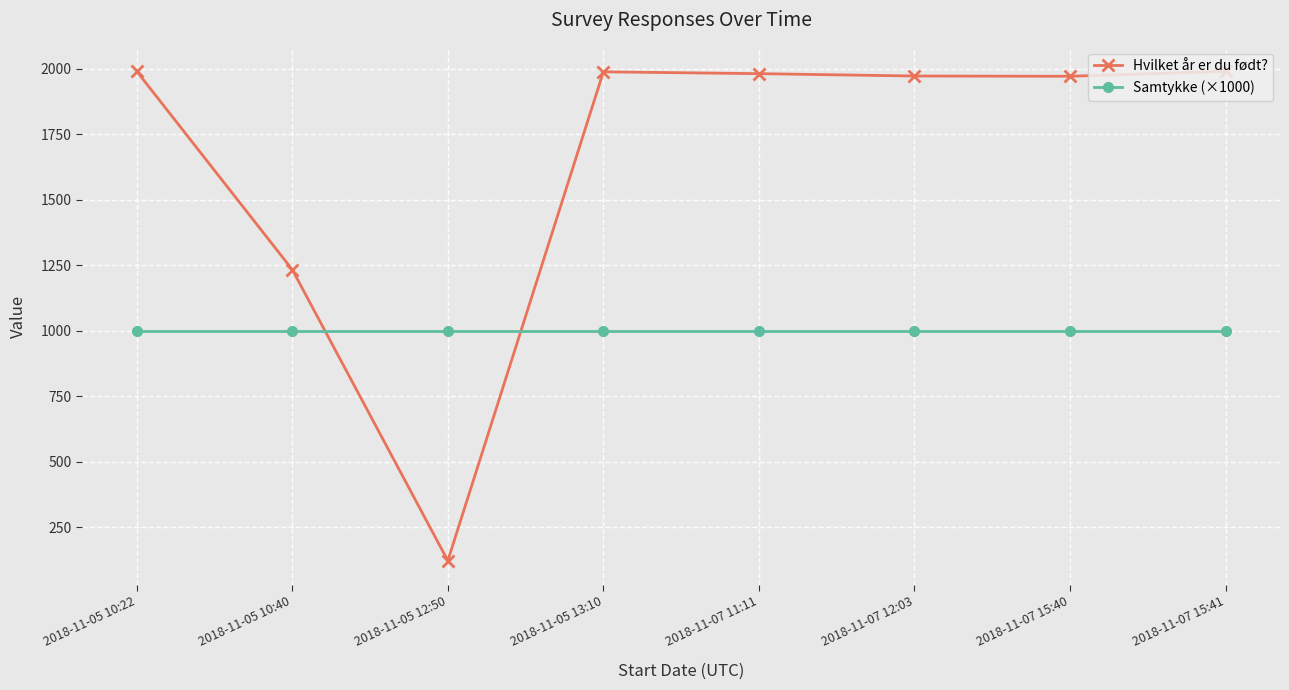

How many data points does each series have?

8